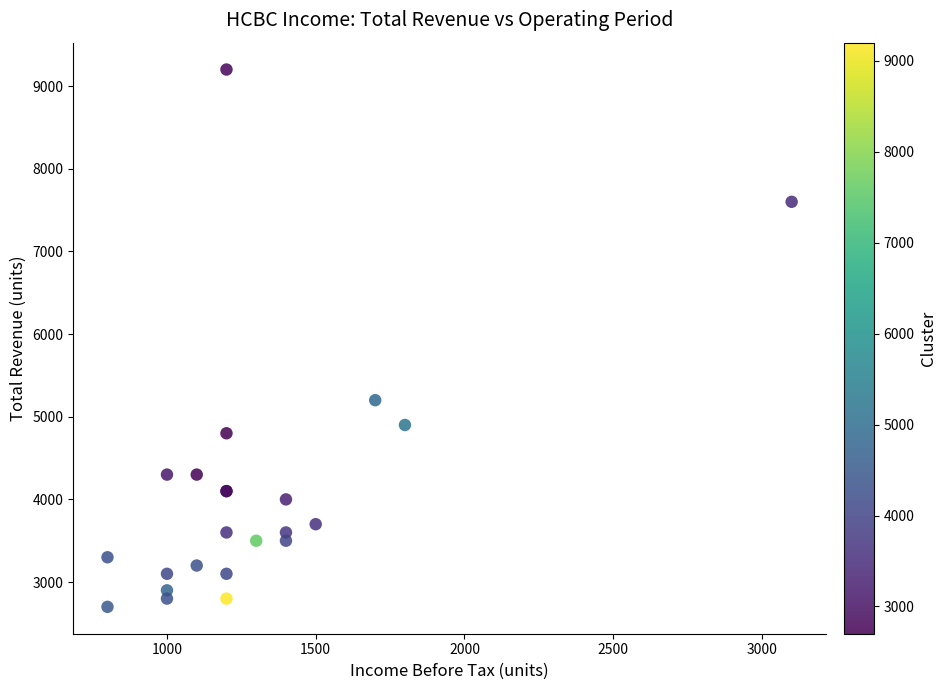

What Y value in the scatter plot is closest to 5950?

5200